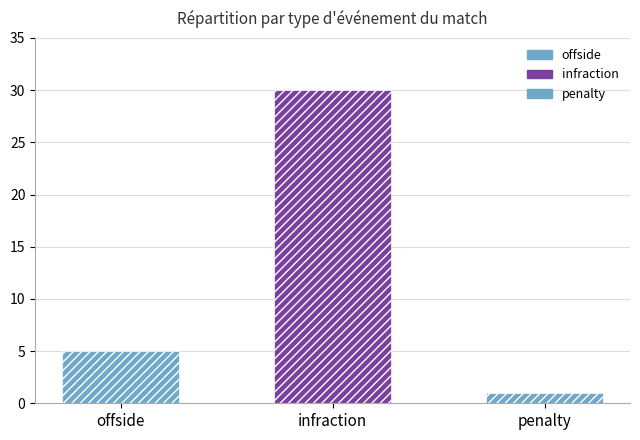

The chart shows a value of 38 at infraction (regular). True or false?

False